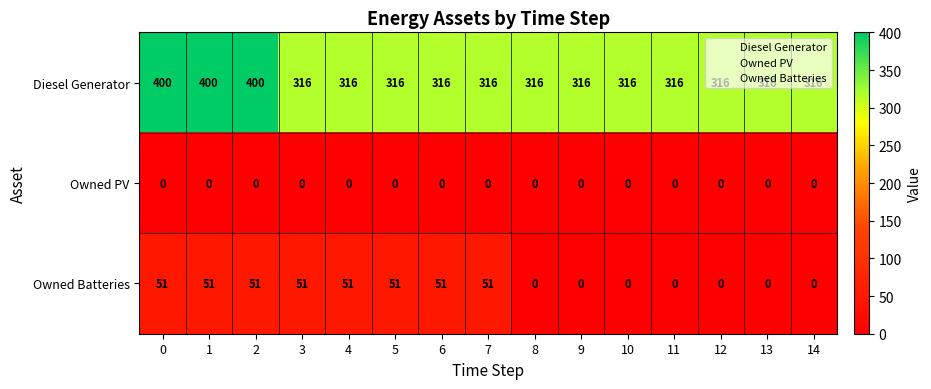

What is the sum of the Diesel Generator values at 7 and 13?

632